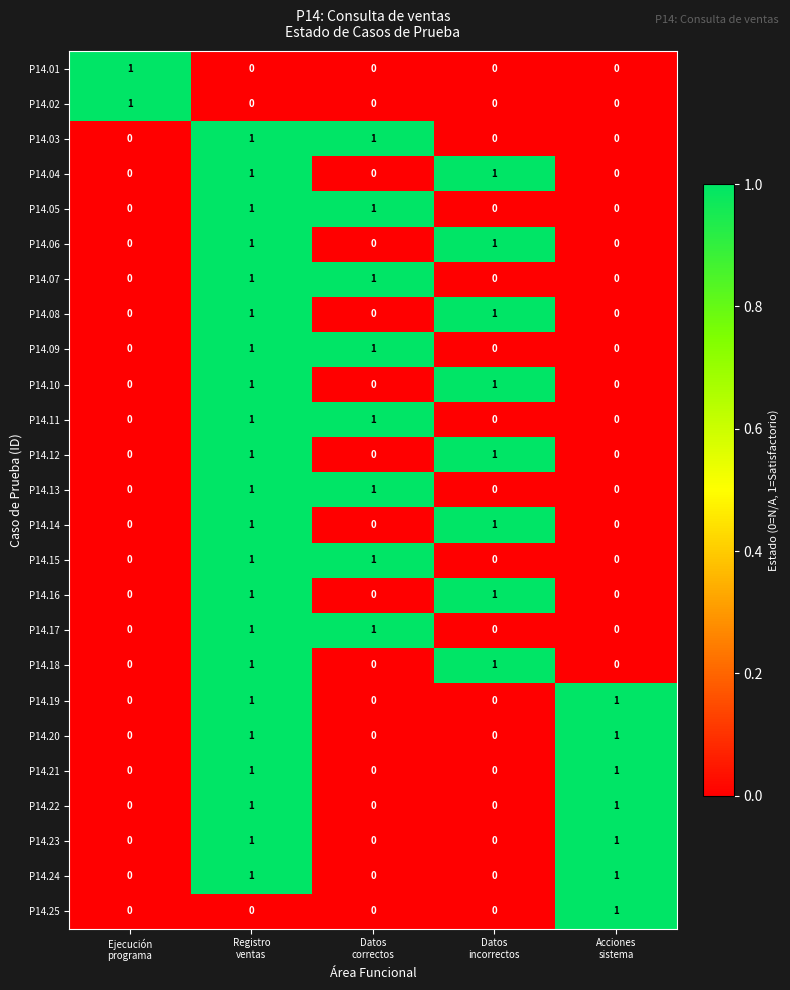

At how many categories does at least one series exceed 0?

5